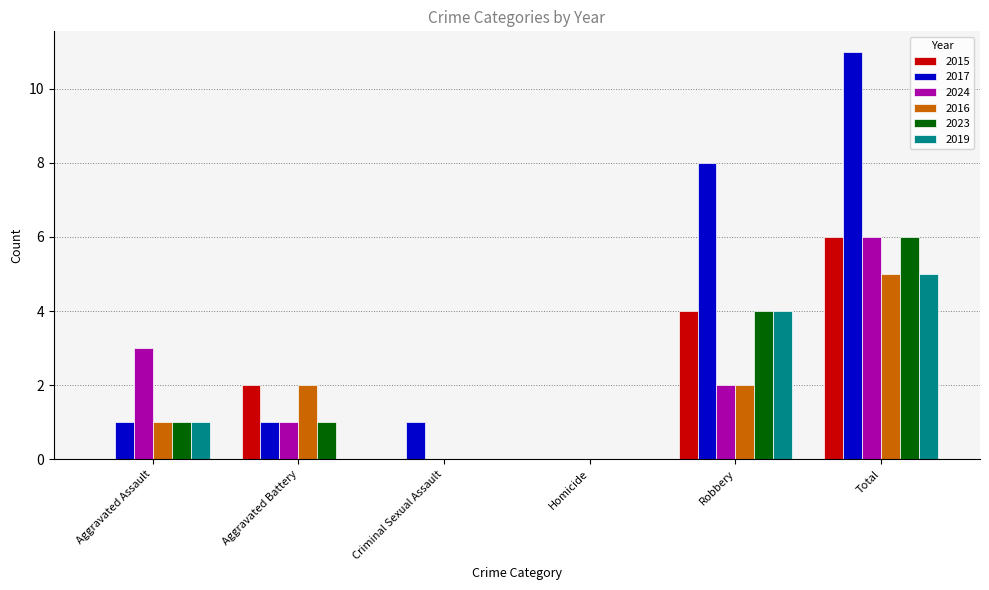

What is the maximum value for 2015?

6